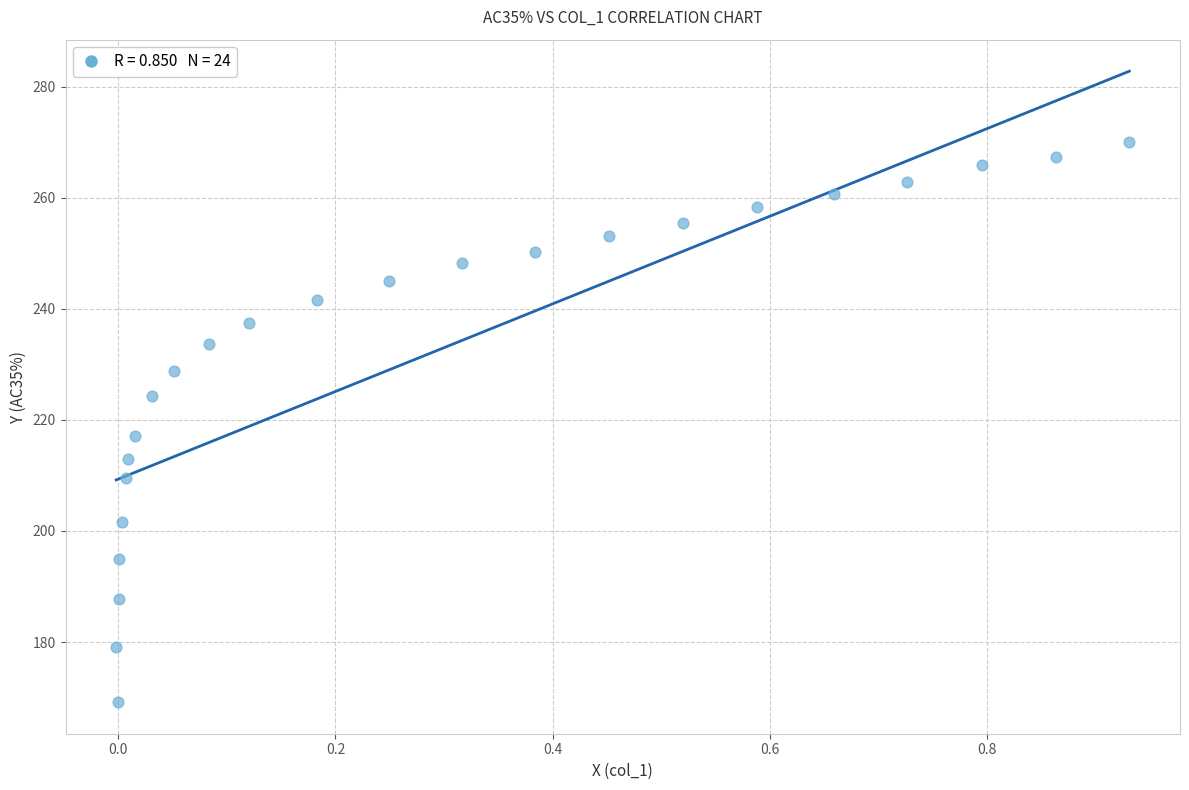

What Y value in the scatter plot is closest to 219?

217.1